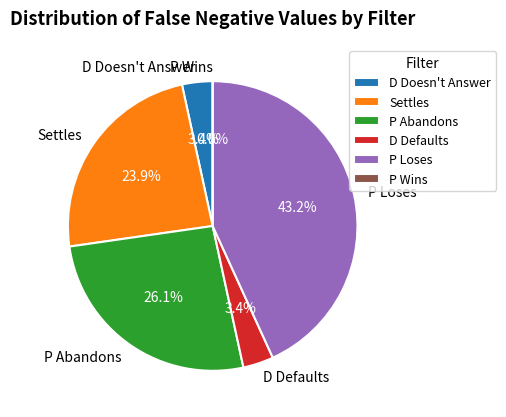

Combined, what portion of the pie is P Abandons and P Wins?

26.1%